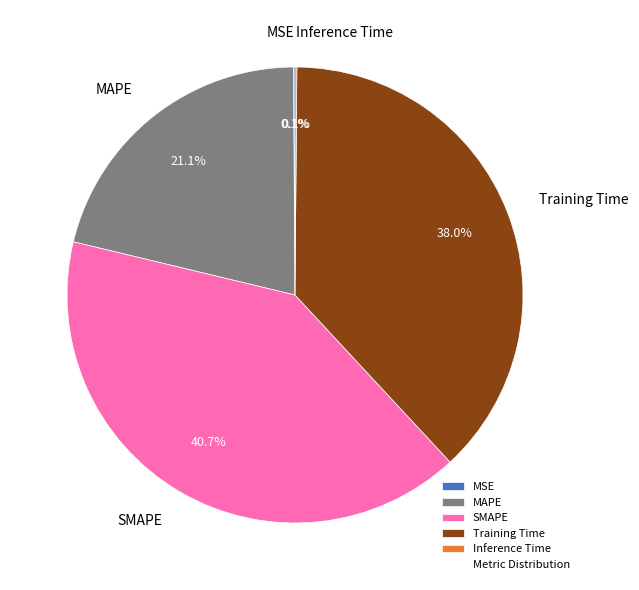

Which has a higher value, Training Time or SMAPE?

SMAPE